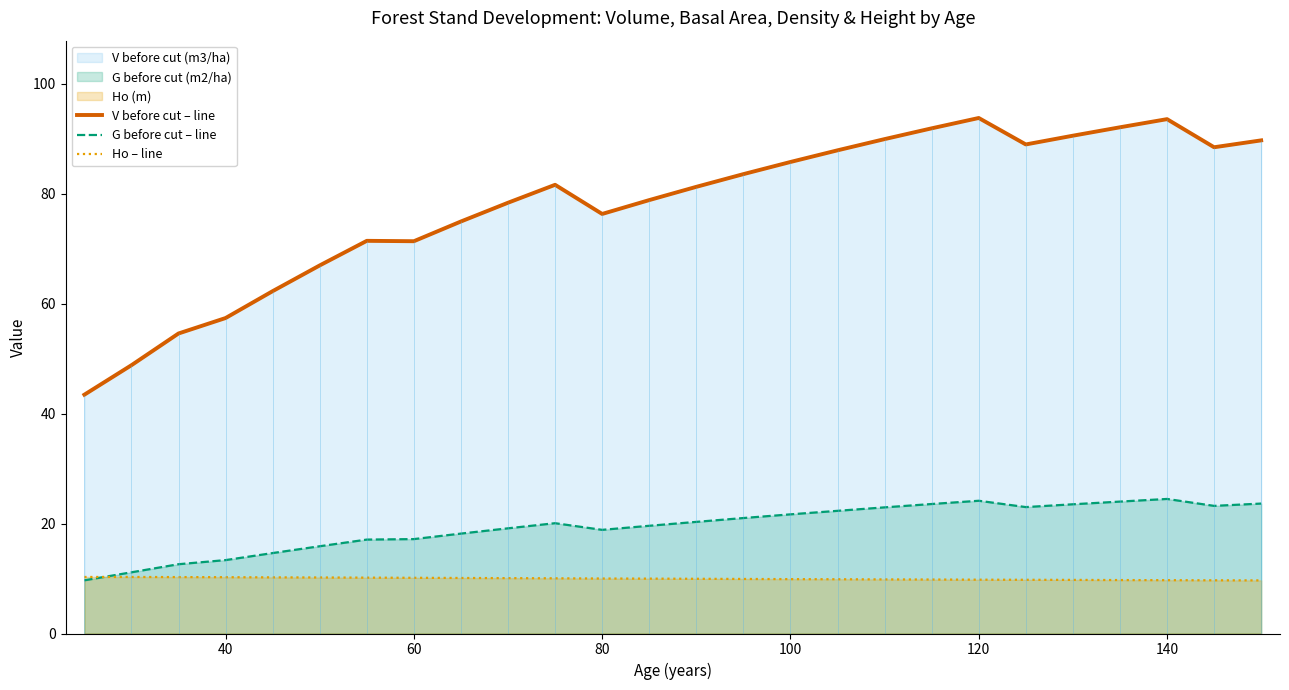

Is it true that V before cut – line equals 136.8 at 100?

False